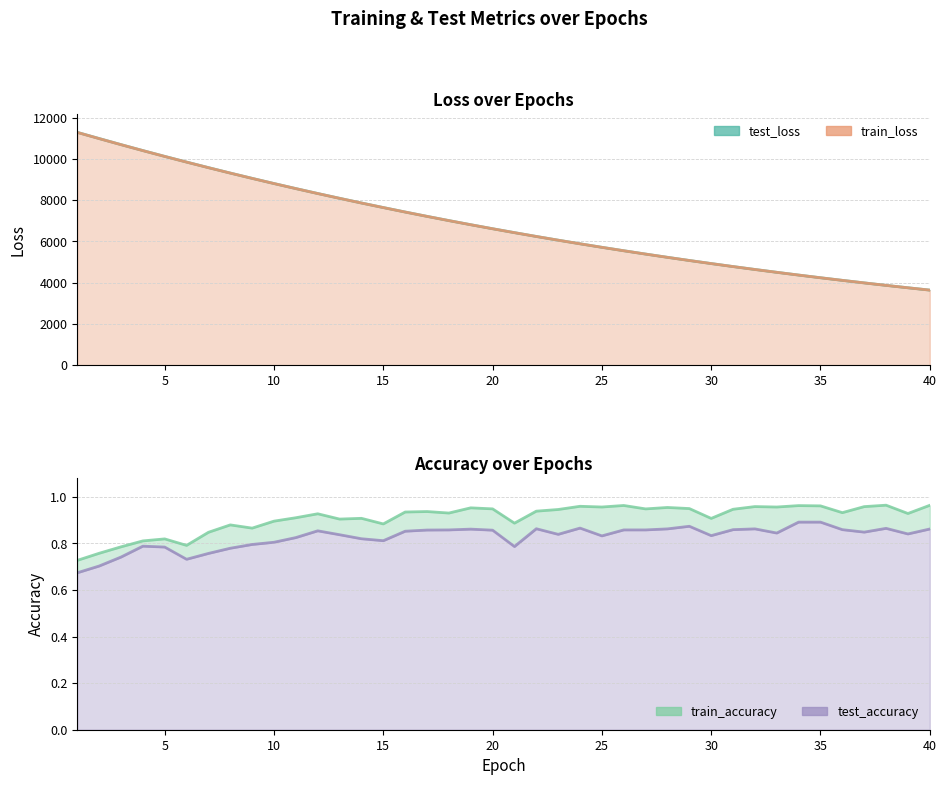

What is the minimum value shown in the chart?

0.7